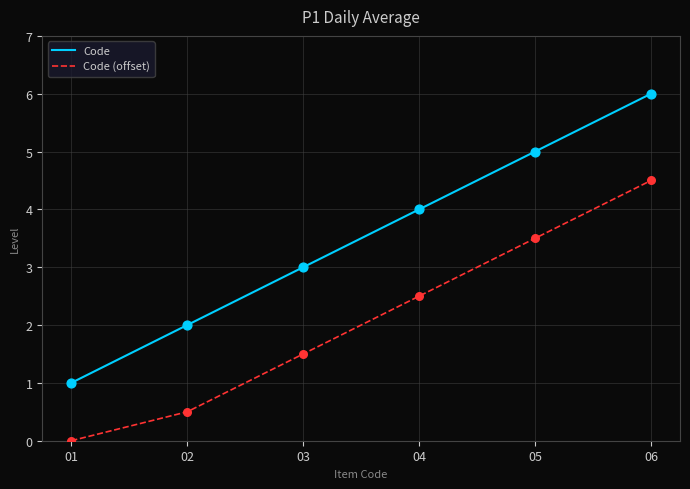

Which series has the largest total across all categories?

Code